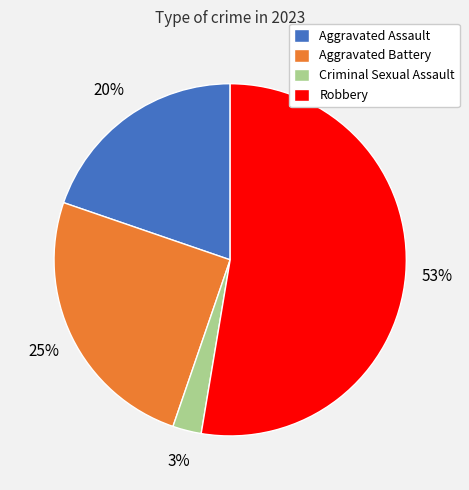

What is the smallest slice in the pie chart?

Criminal Sexual Assault